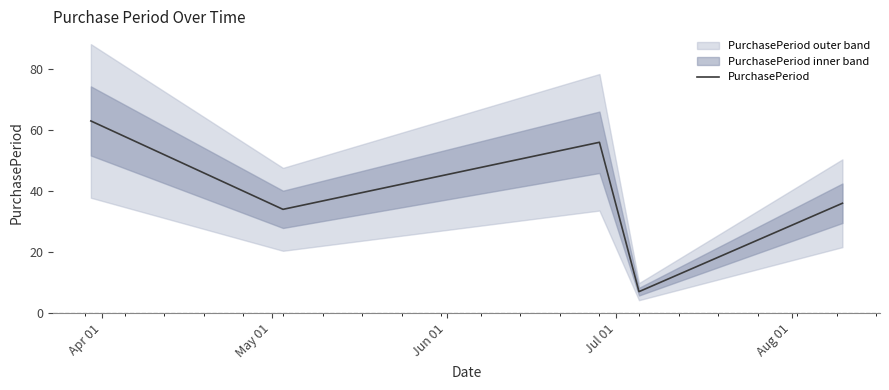

What is the value of the 3rd point from the left?

56